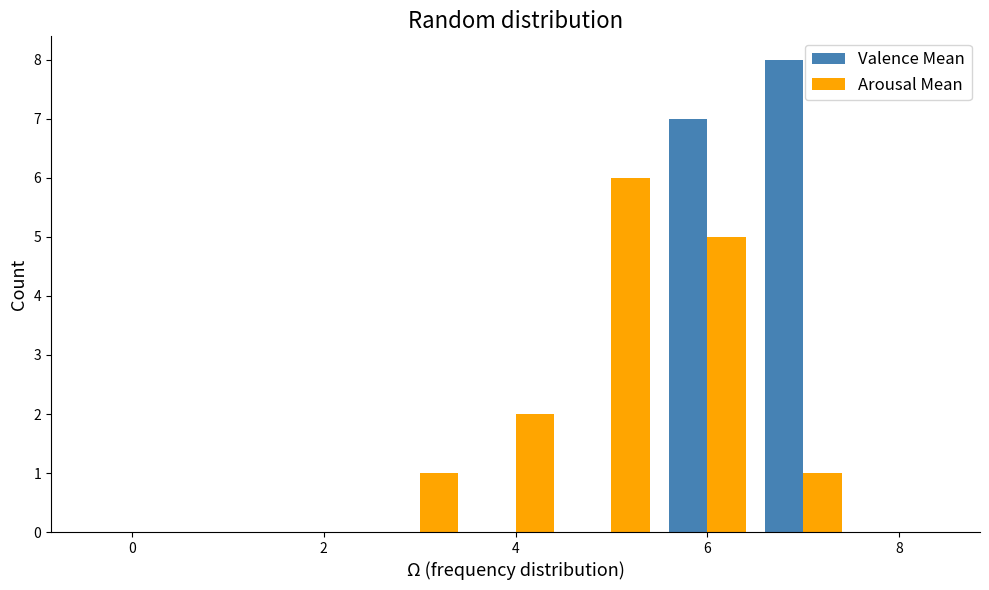

What is the maximum value shown in the chart?

8